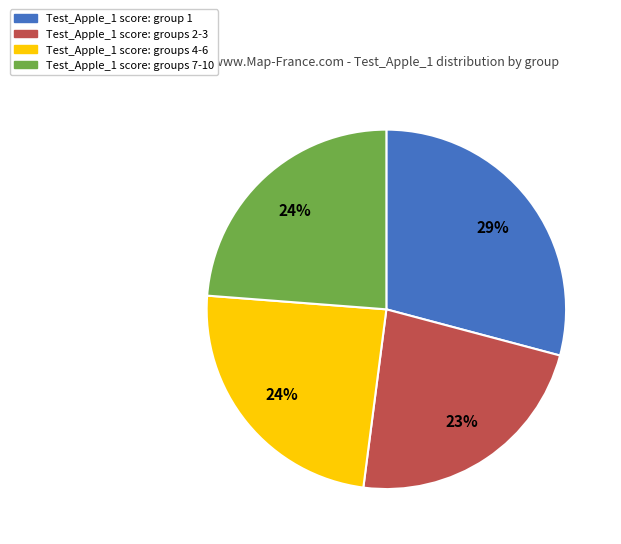

To the nearest percent, what is the average slice percentage?

25%